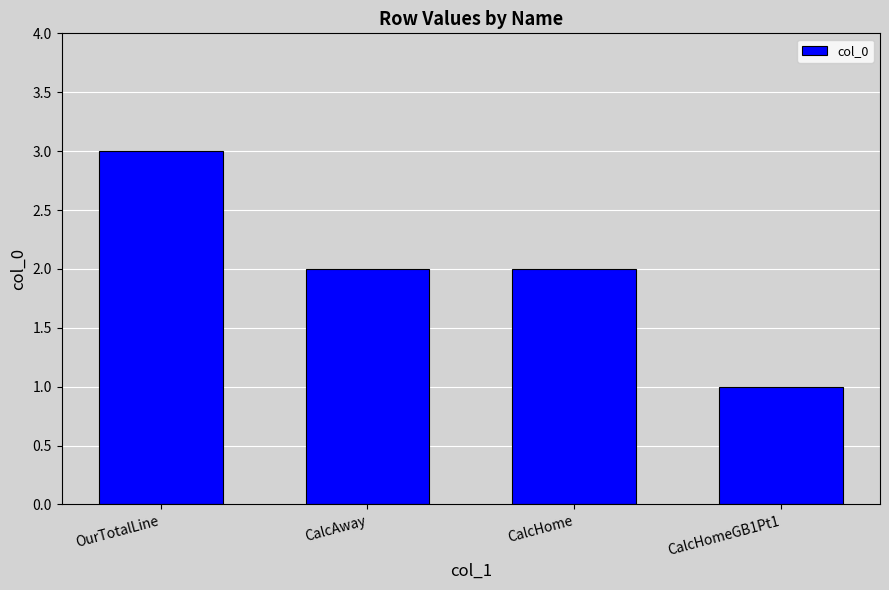

Is it true that the value at CalcHomeGB1Pt1 is 1?

True